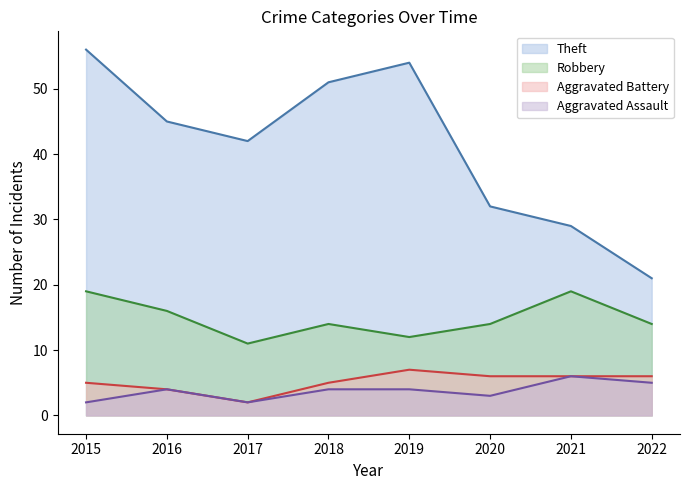

At which category does Aggravated Battery reach its first local peak?

2019